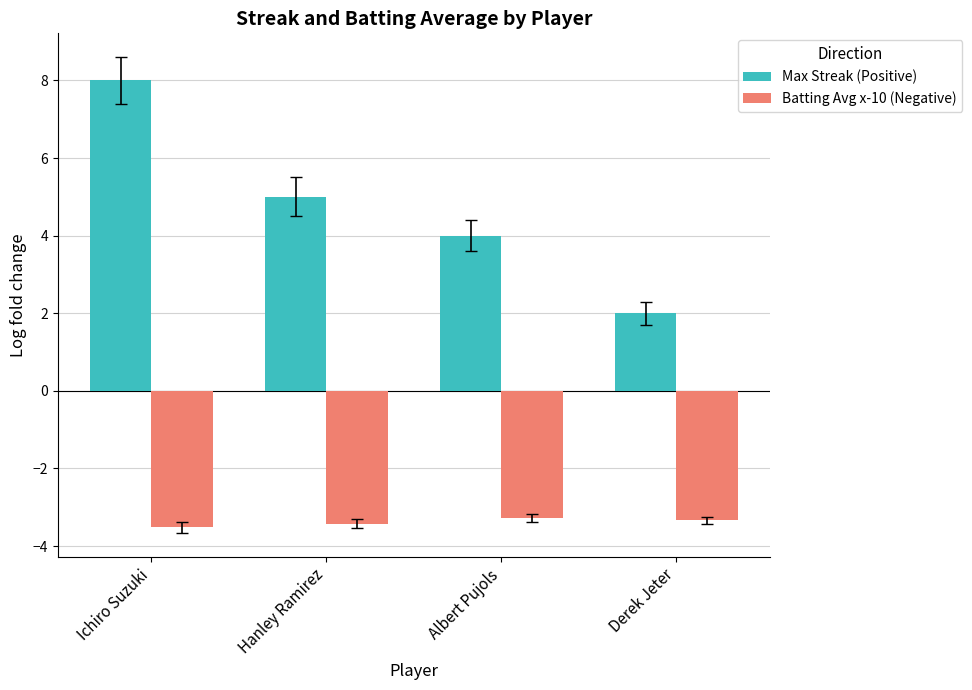

Is it true that Max Streak (Positive) equals 5.0 at Hanley Ramirez?

True